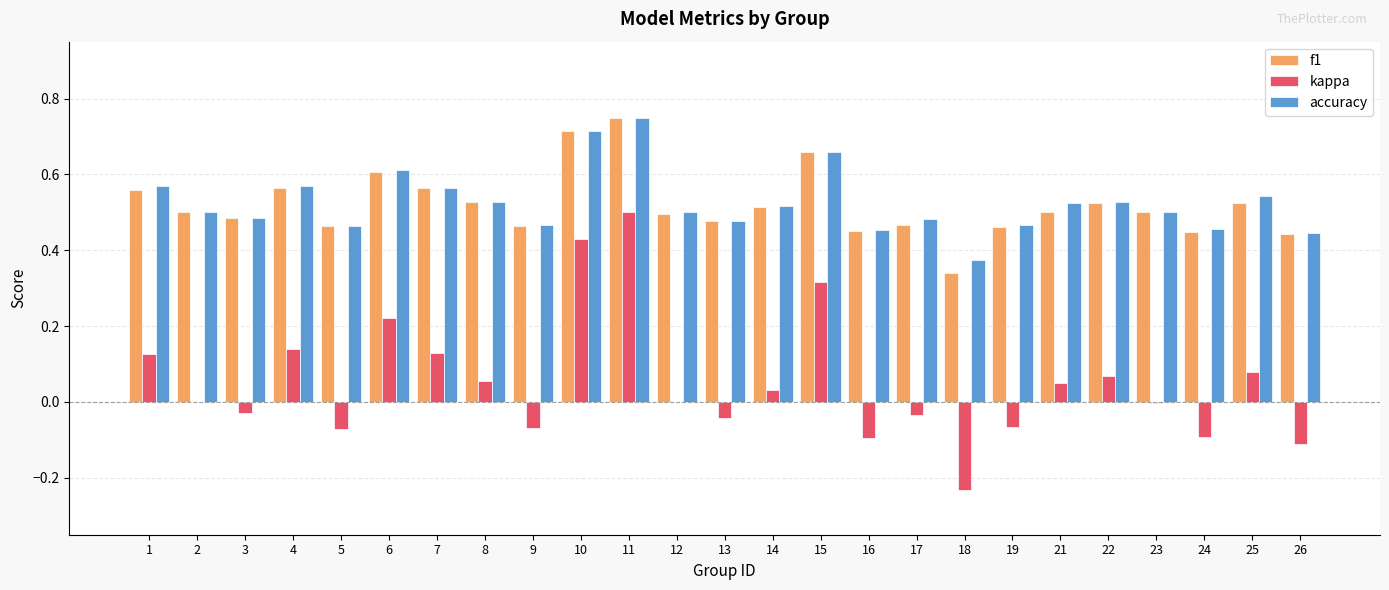

Is it true that kappa equals -0.2 at 26?

False